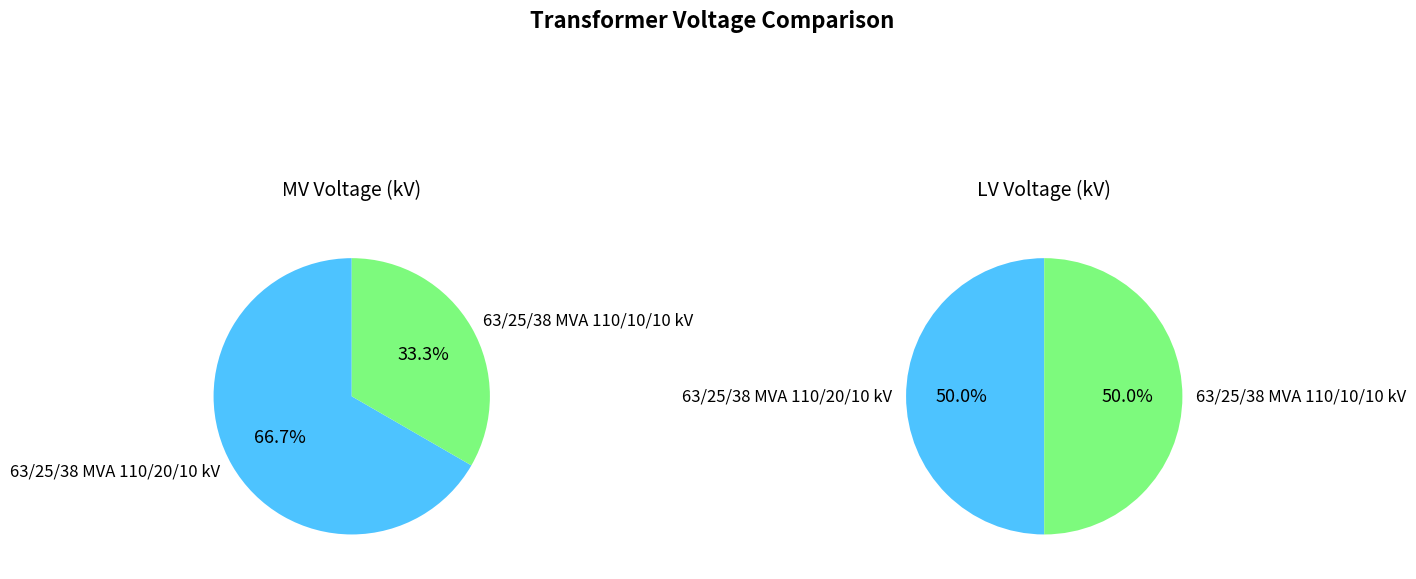

To the nearest percent, what is the difference between the 63/25/38 MVA 110/10/10 kV and 63/25/38 MVA 110/20/10 kV slice percentages?

33%